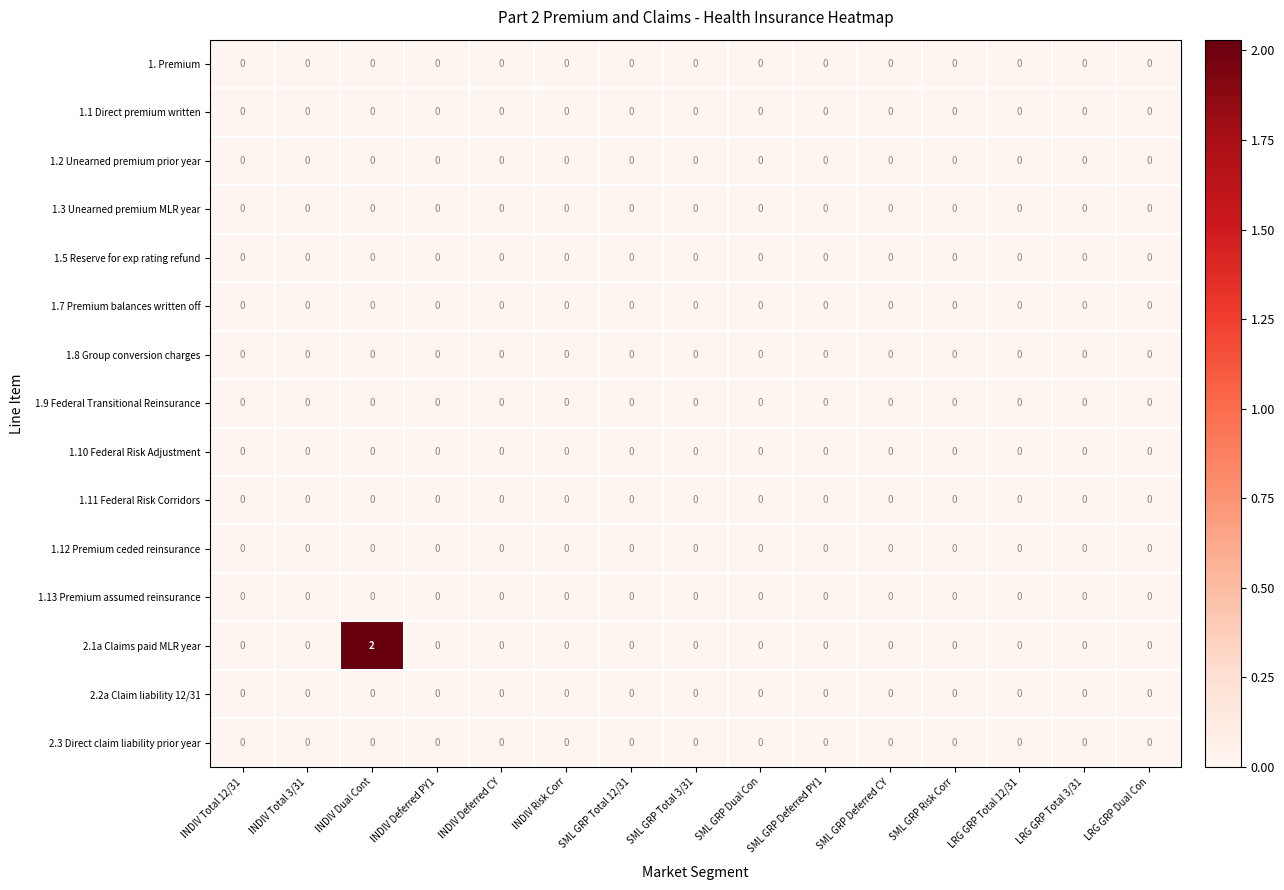

At which category is the sum across all series the highest?

INDIV Dual Cont